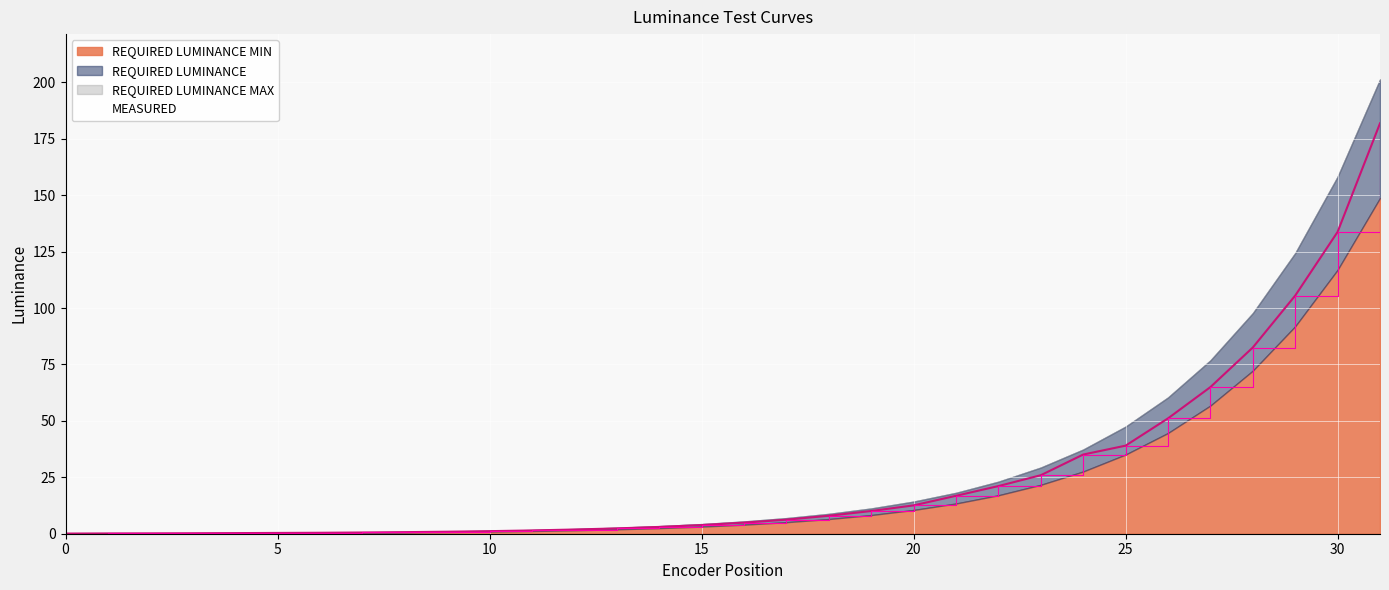

What is the total value across all series at 6?

0.8